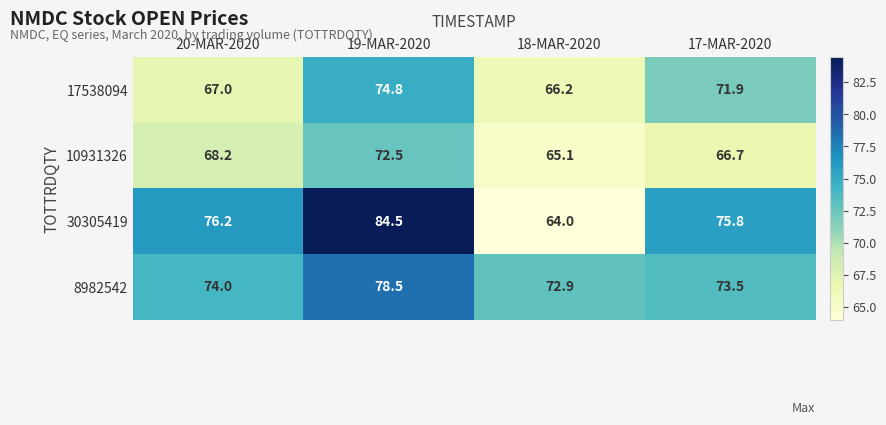

What is the spread (max minus min) of values at 20-MAR-2020?

9.2